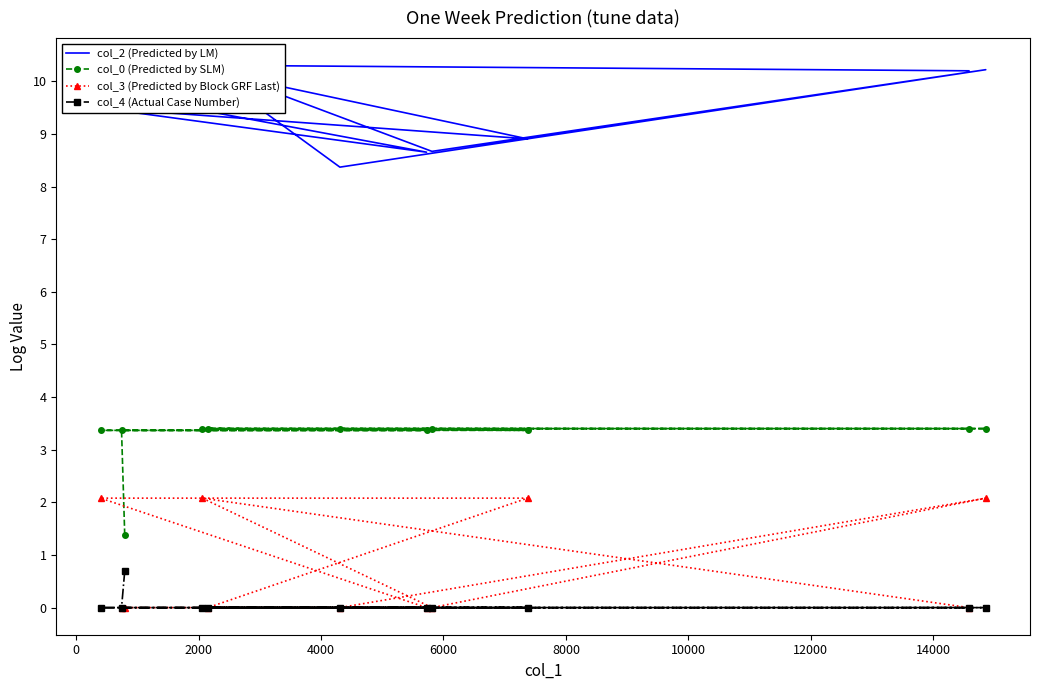

Which series has the widest spread of values?

col_3 (Predicted by Block GRF Last)